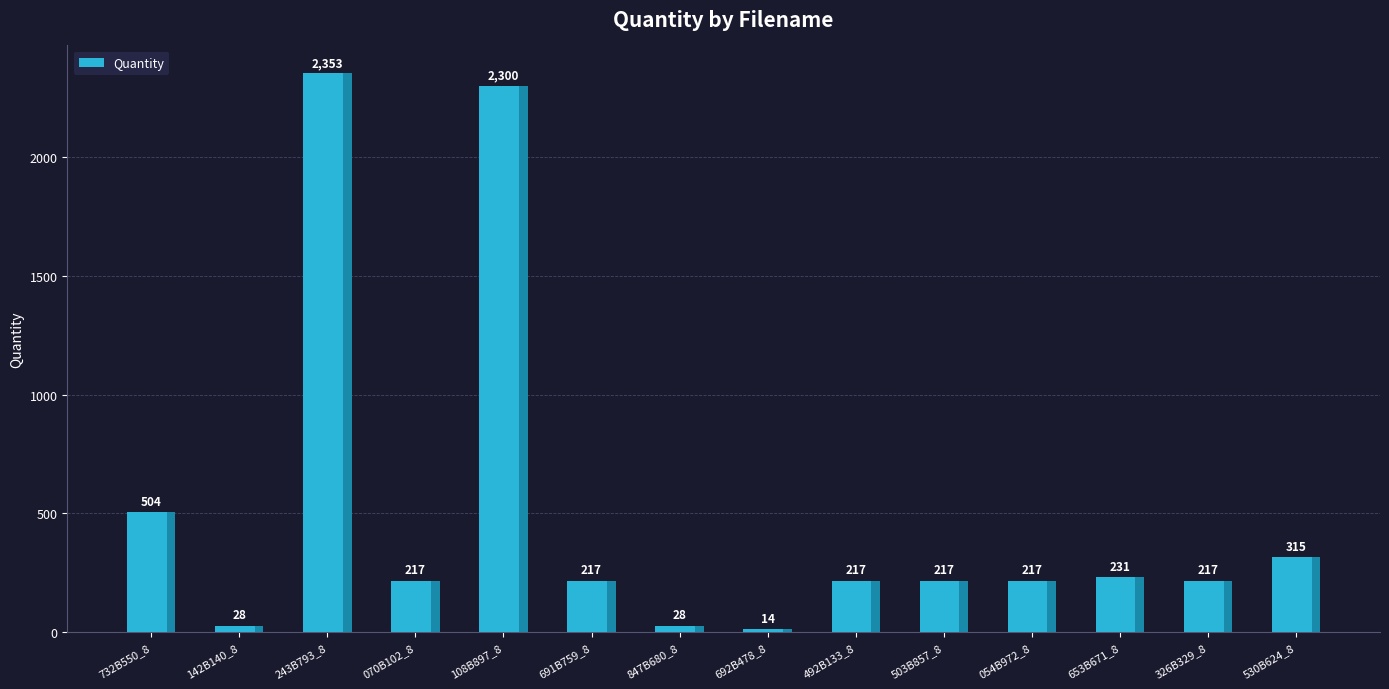

The chart shows a value of 123 at 326B329_8. True or false?

False